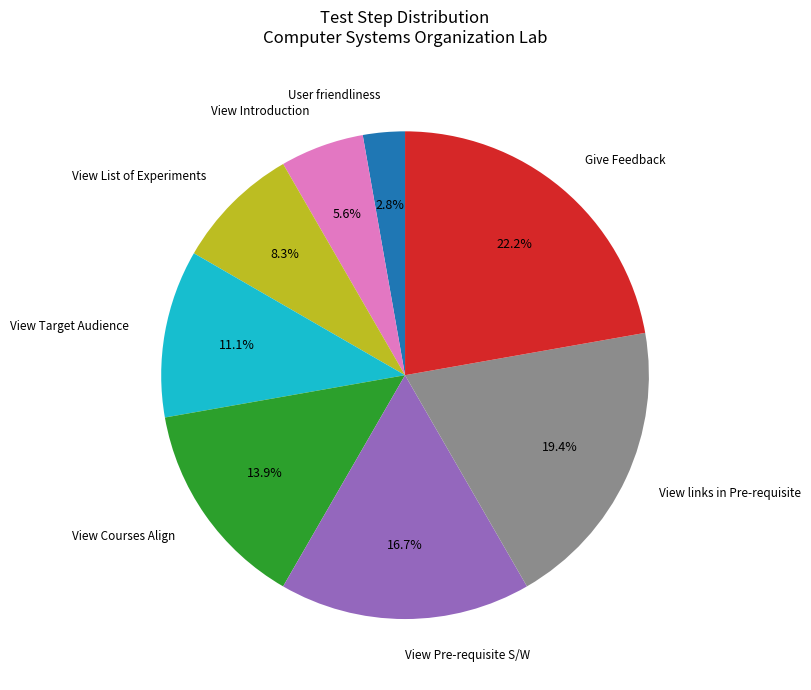

What is the largest slice in the pie chart?

Give Feedback